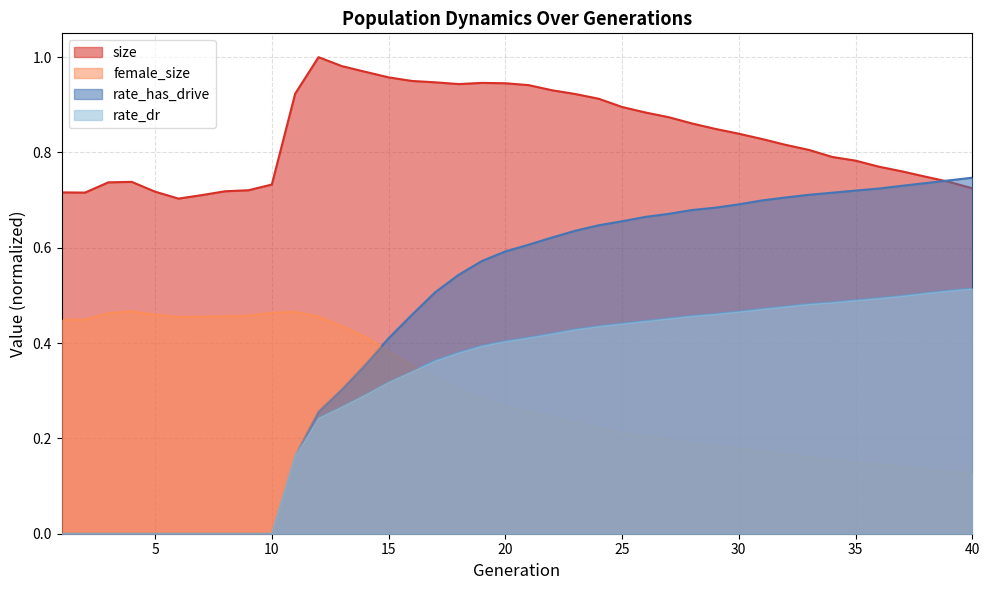

List the series in order of their peak value, lowest first.

female_size, rate_dr, rate_has_drive, size